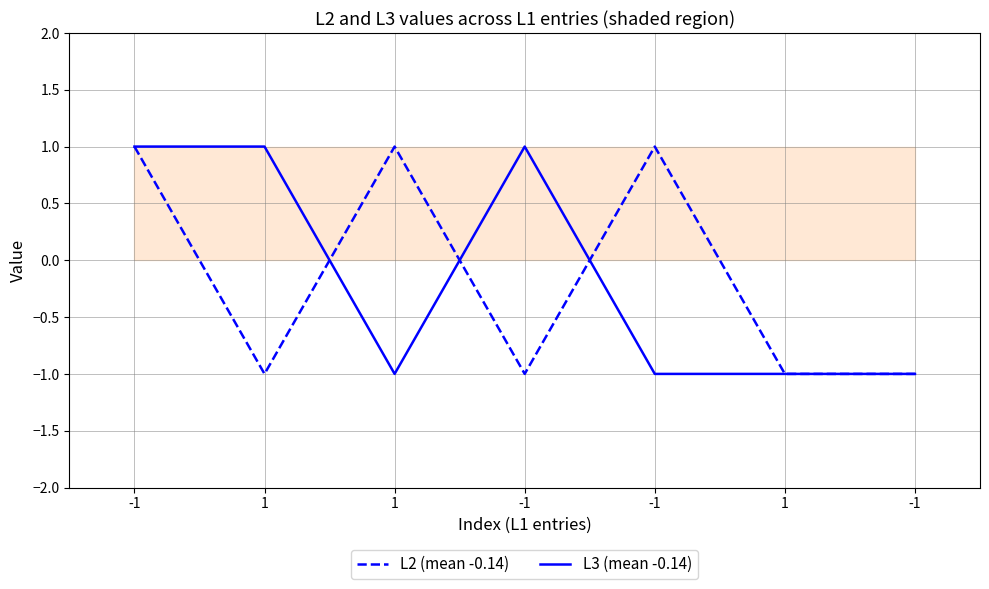

What is the sum of the L2 (mean -0.14) values at -1 and -1?

2